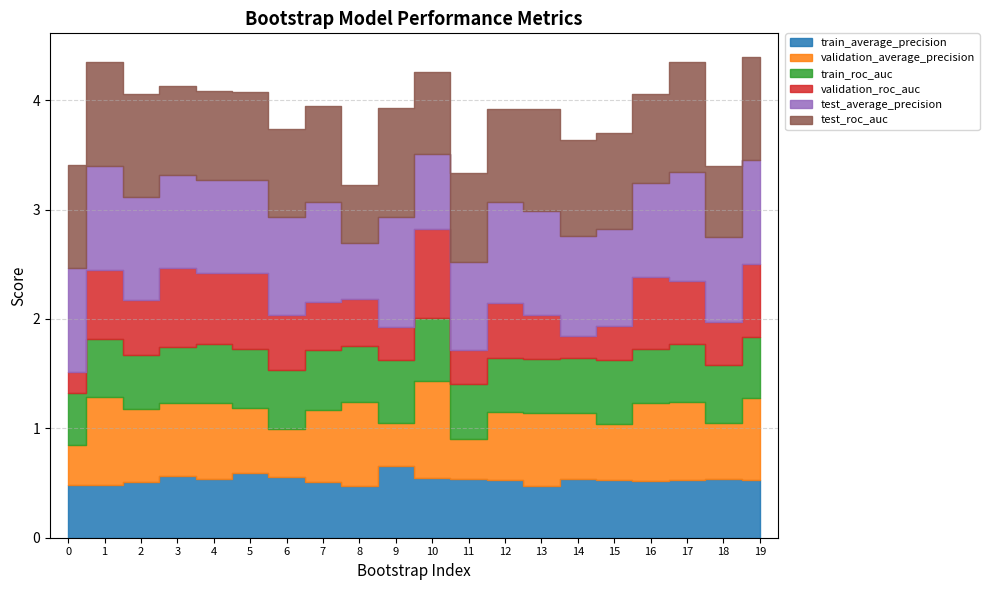

List the series in order of their peak value, highest first.

test_average_precision, test_roc_auc, validation_average_precision, validation_roc_auc, train_average_precision, train_roc_auc